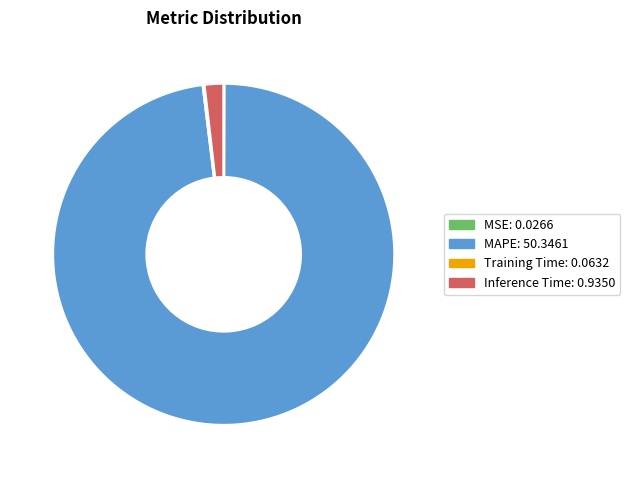

Which category accounts for the majority?

MAPE